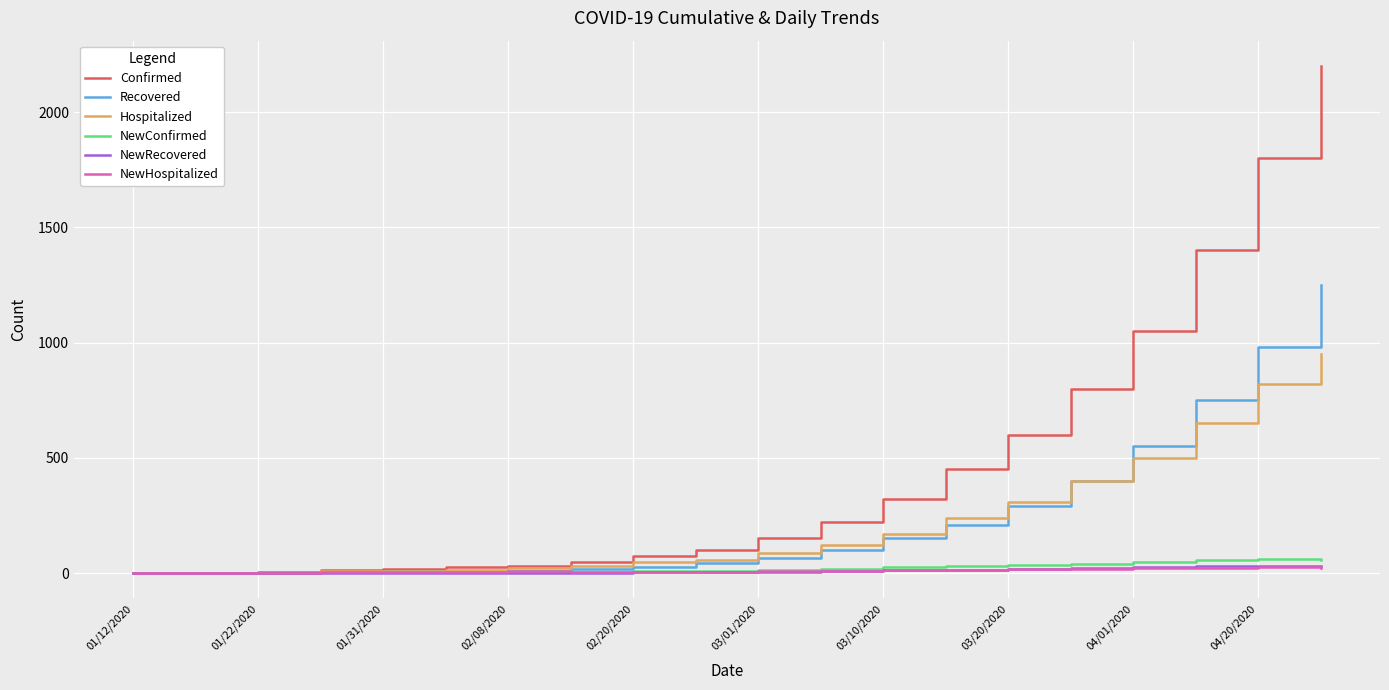

What is the difference between the maximum and minimum values in the NewConfirmed series?

59